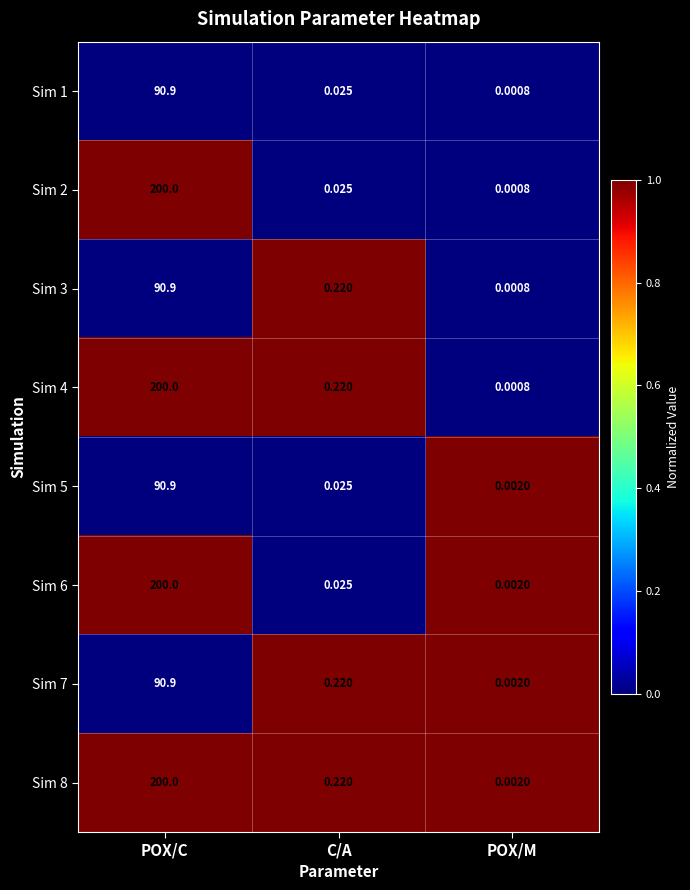

At which label is Sim 2 closest to 100?

C/A